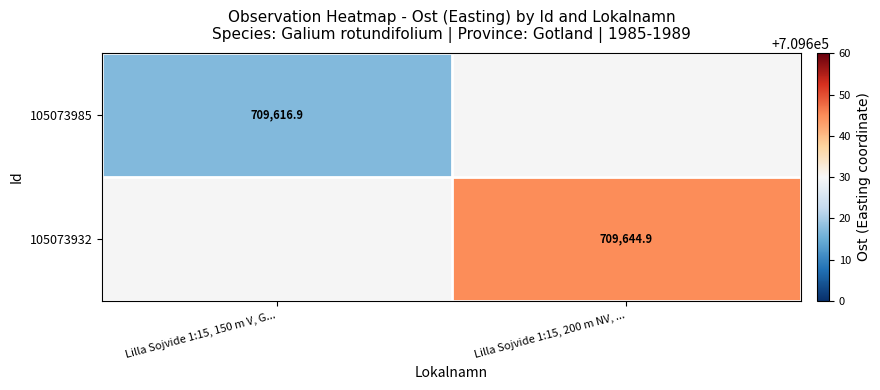

The 105073985 series shows 1077949.7 at Lilla Sojvide 1:15, 150 m V, G.... True or false?

False